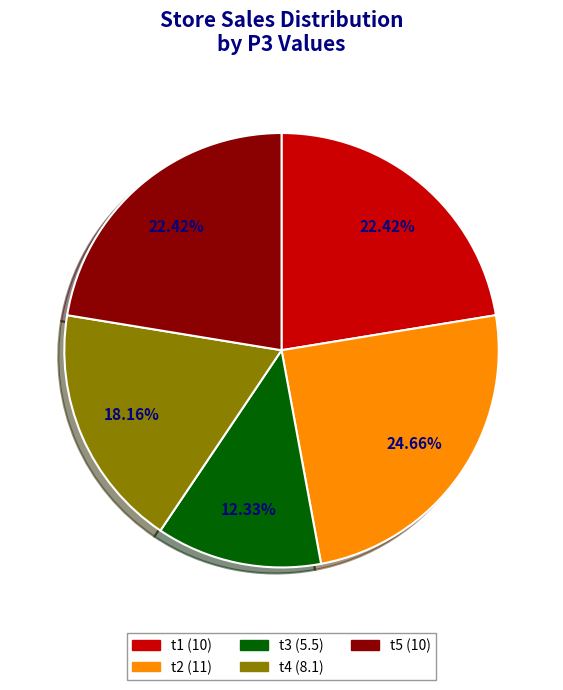

Is t2 (11) the majority of the pie?

No